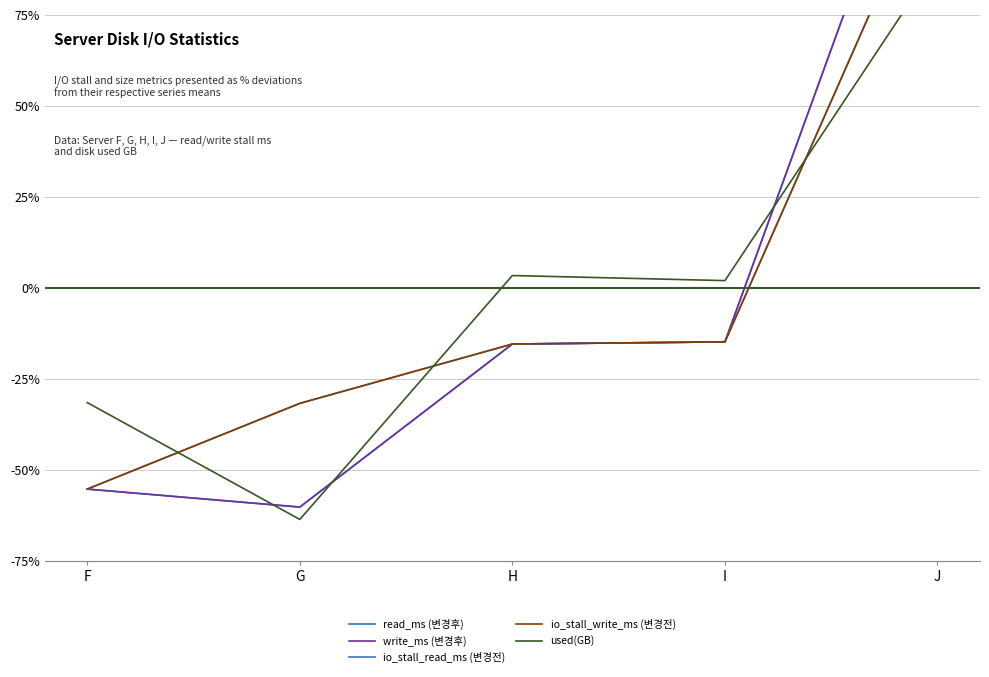

What value does the read_ms (변경후) series have at I?

-14.9